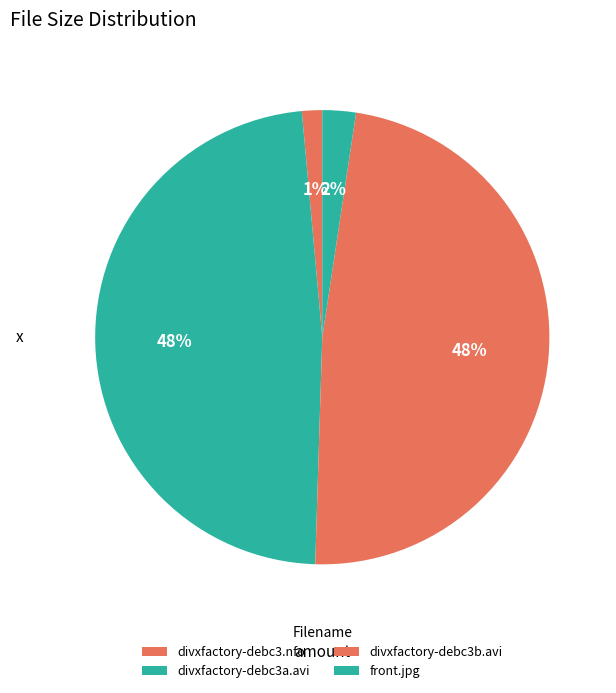

Does front.jpg represent more than half of the total?

No